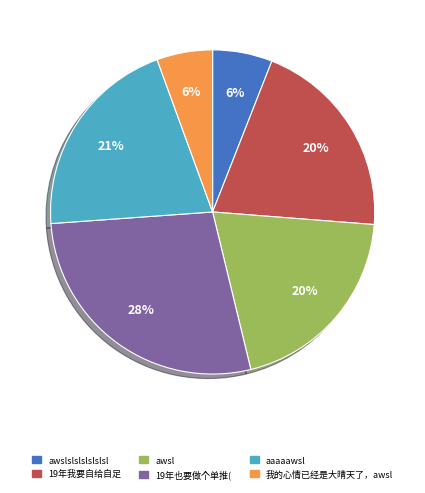

Is there a majority slice in this chart?

No